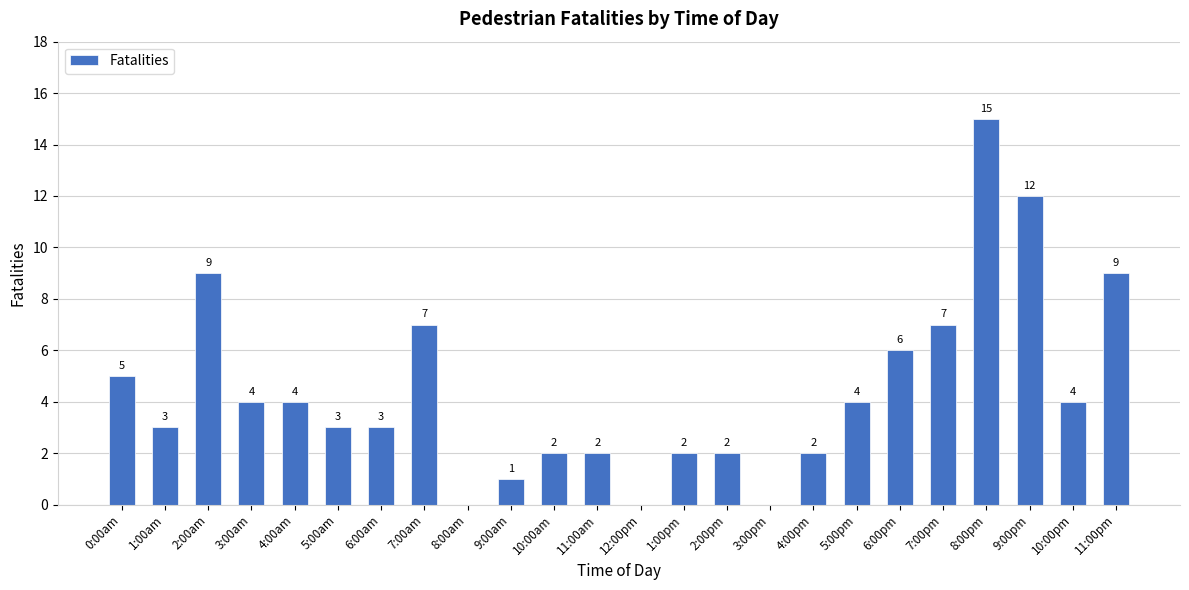

What is the difference between the values at 8:00pm and 9:00am?

14